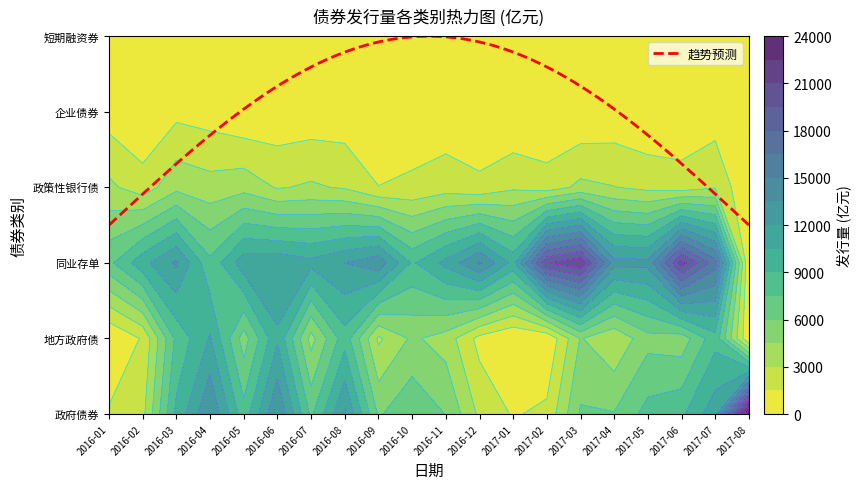

The 短期融资券 series shows 87.1 at 2017-01. True or false?

False